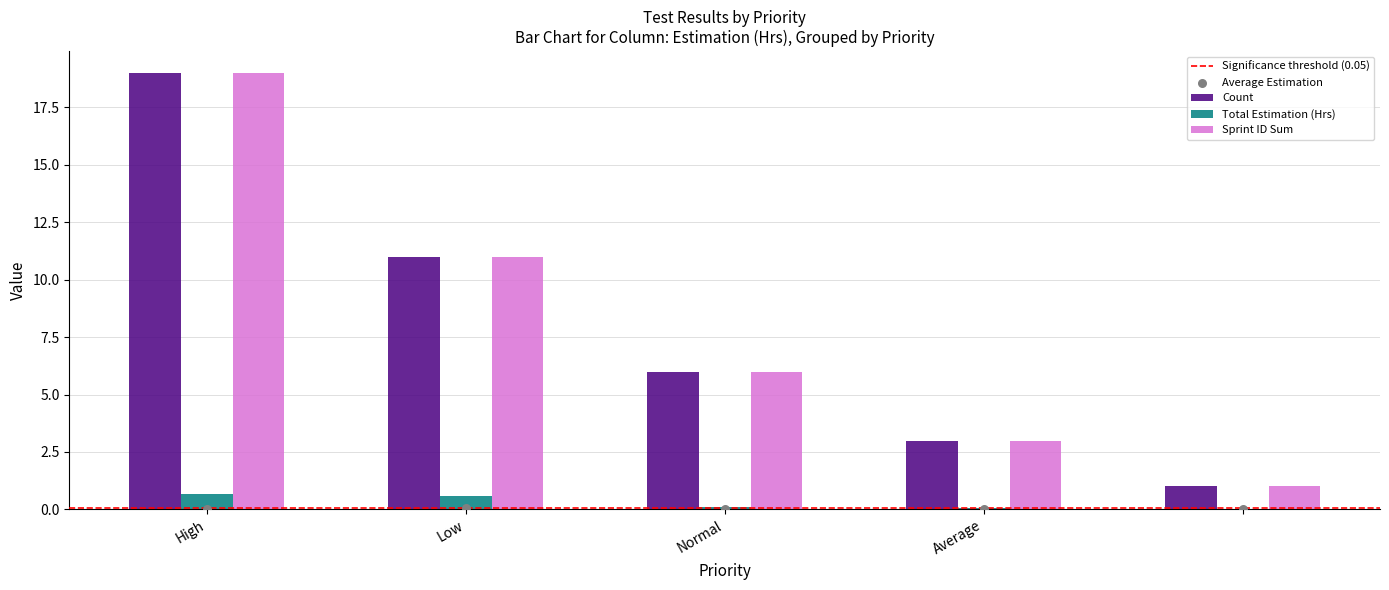

At which category is the sum across all series the highest?

High